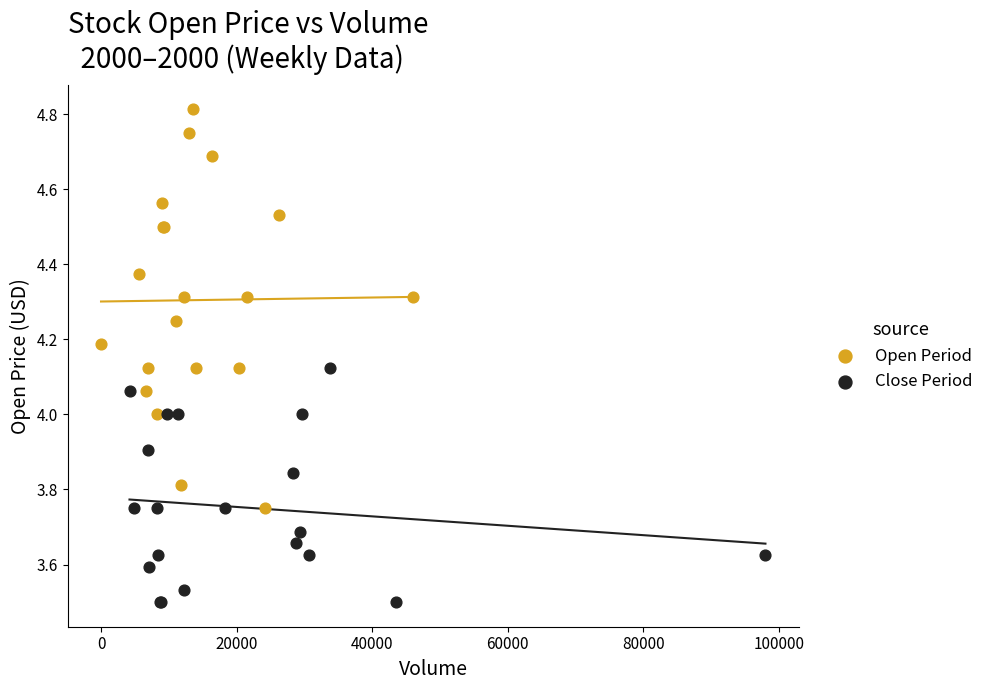

Which series contains the lowest Y value?

Close Period